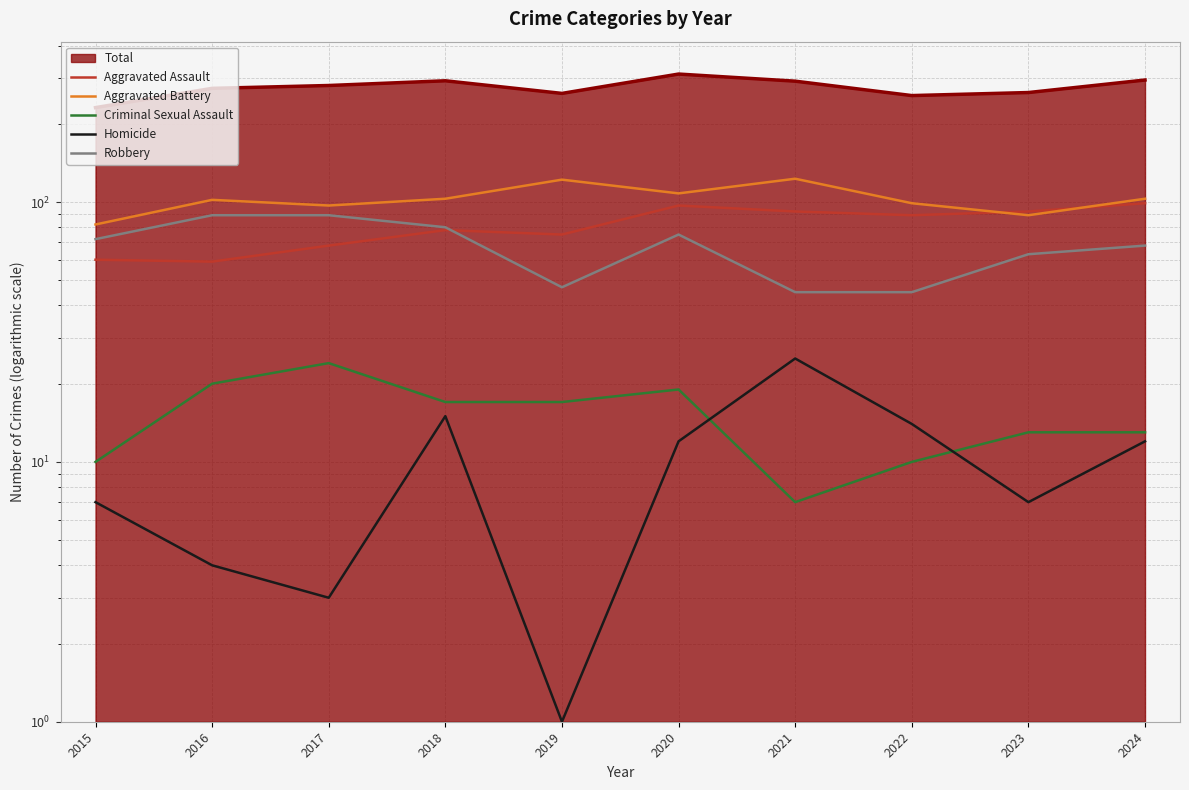

True or false: Robbery and Aggravated Battery intersect in this chart.

False